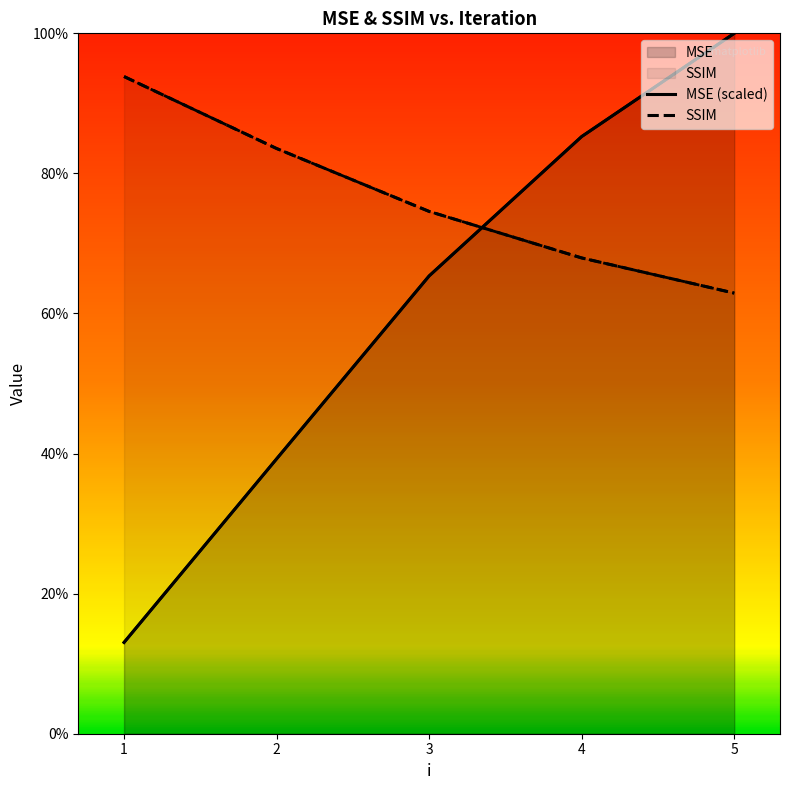

What is the average value of the SSIM series?

0.8